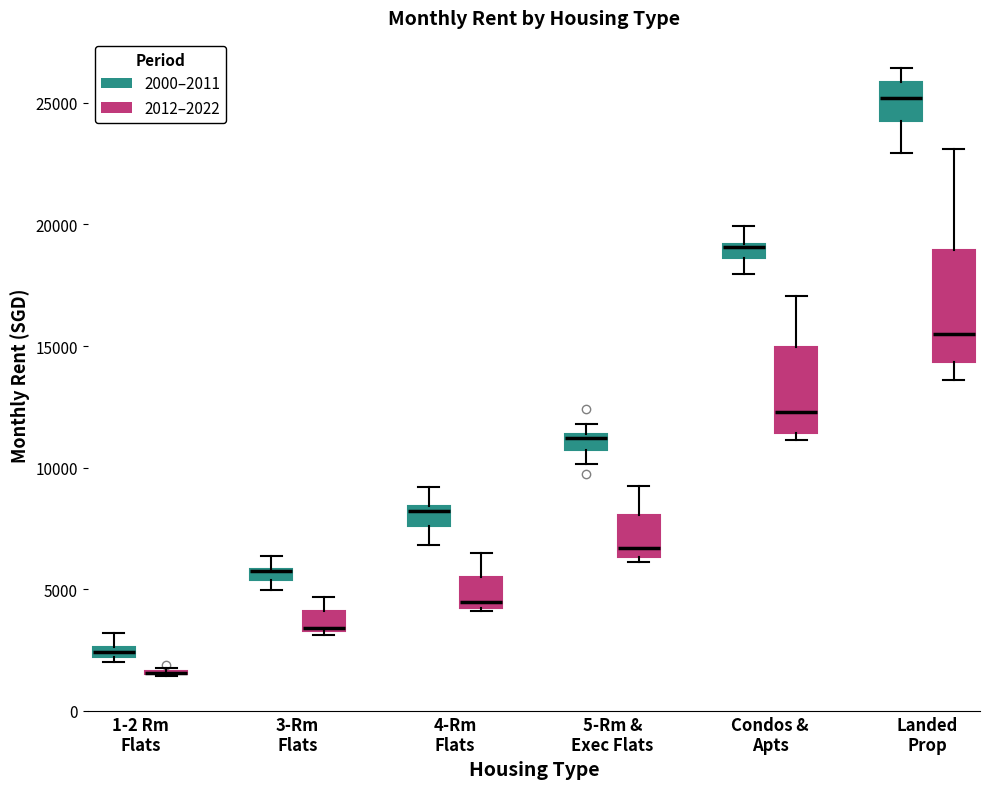

Where does the lower whisker of the box for Landed Prop (2012–2022) end on the y-axis? The values are not printed on the chart, so give them approximately, as read against the axis.

13500